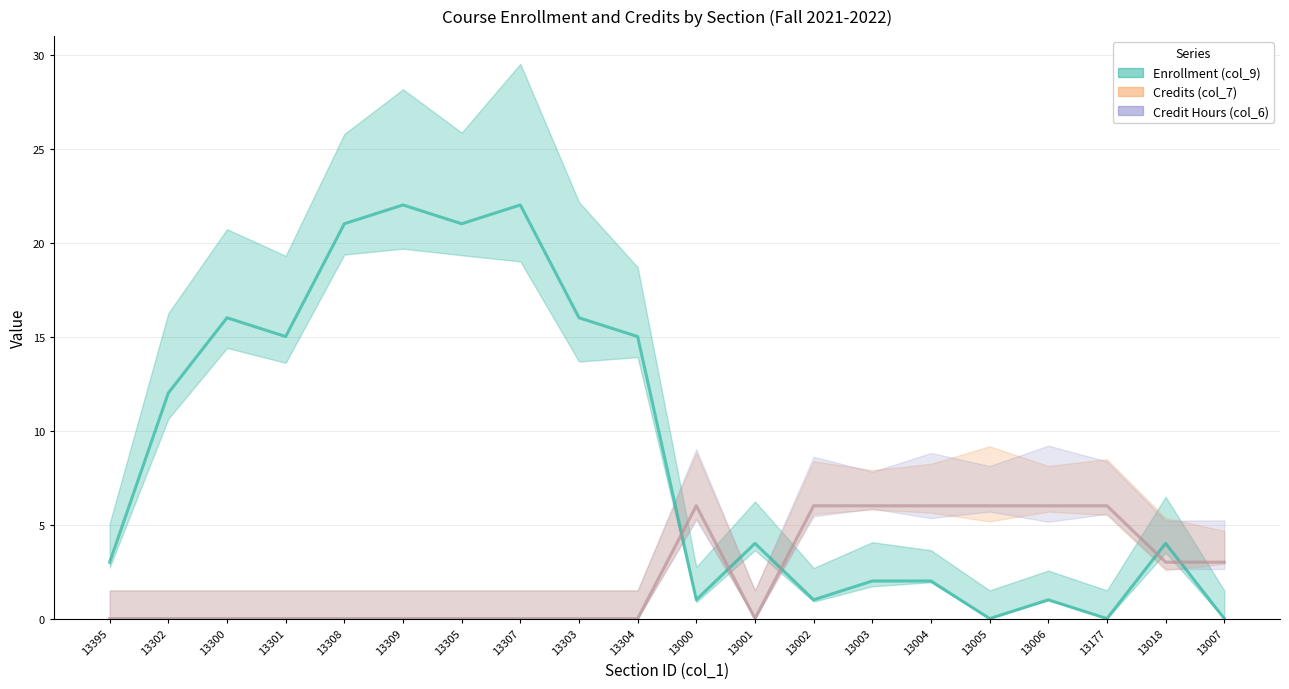

True or false: Credit Hours (col_6) and Enrollment (col_9) intersect in this chart.

True